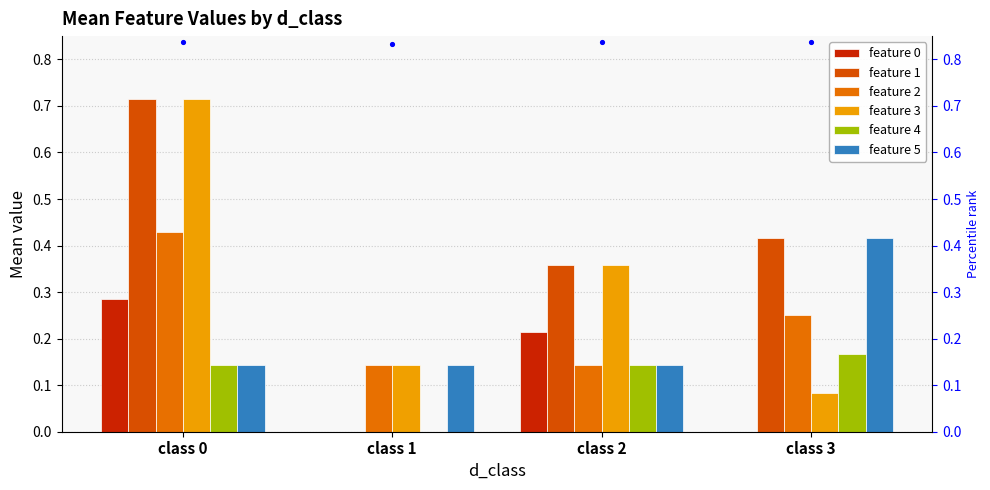

Which series has the largest total across all categories?

feature 1